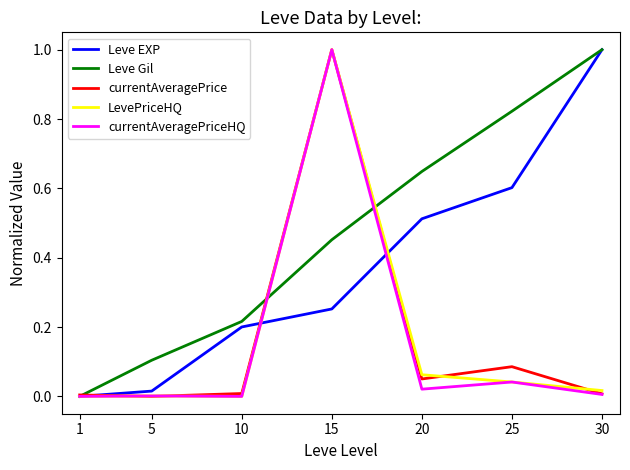

What is the greatest value displayed?

1.0